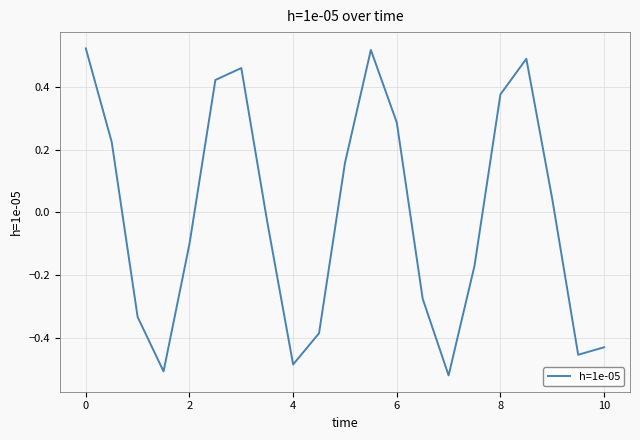

What is the difference between the maximum and minimum values?

1.0